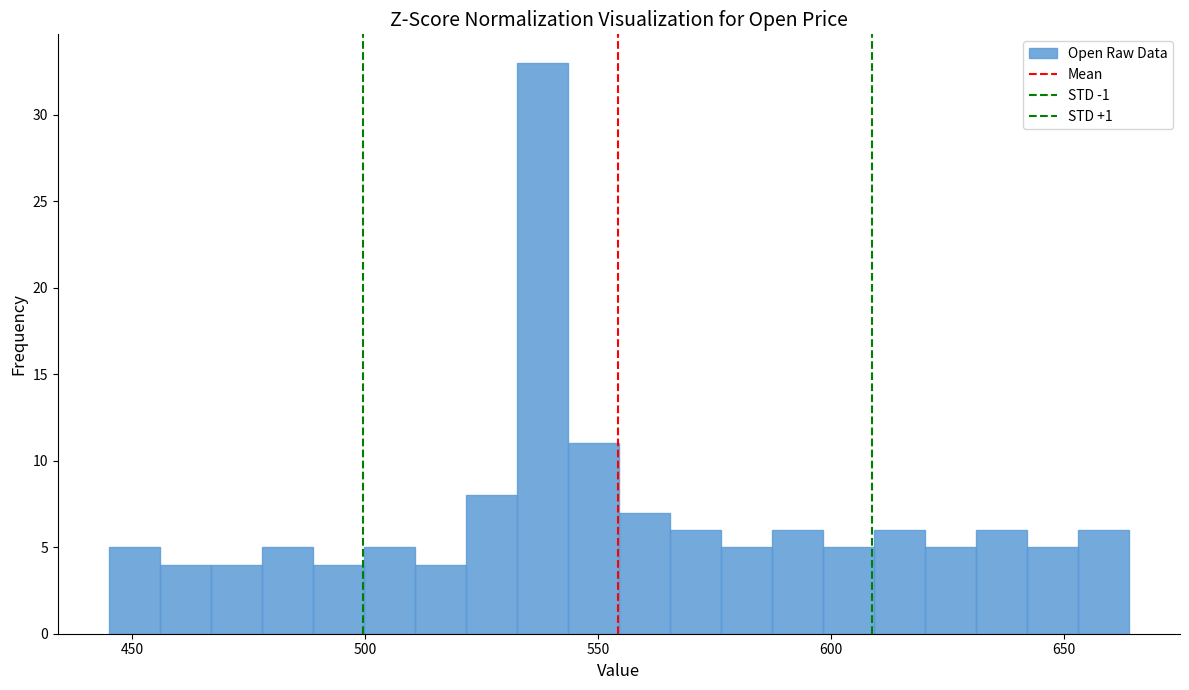

Around what value on the x-axis is the tallest bar? Give the approximate position of its centre, as read against the axis.

540